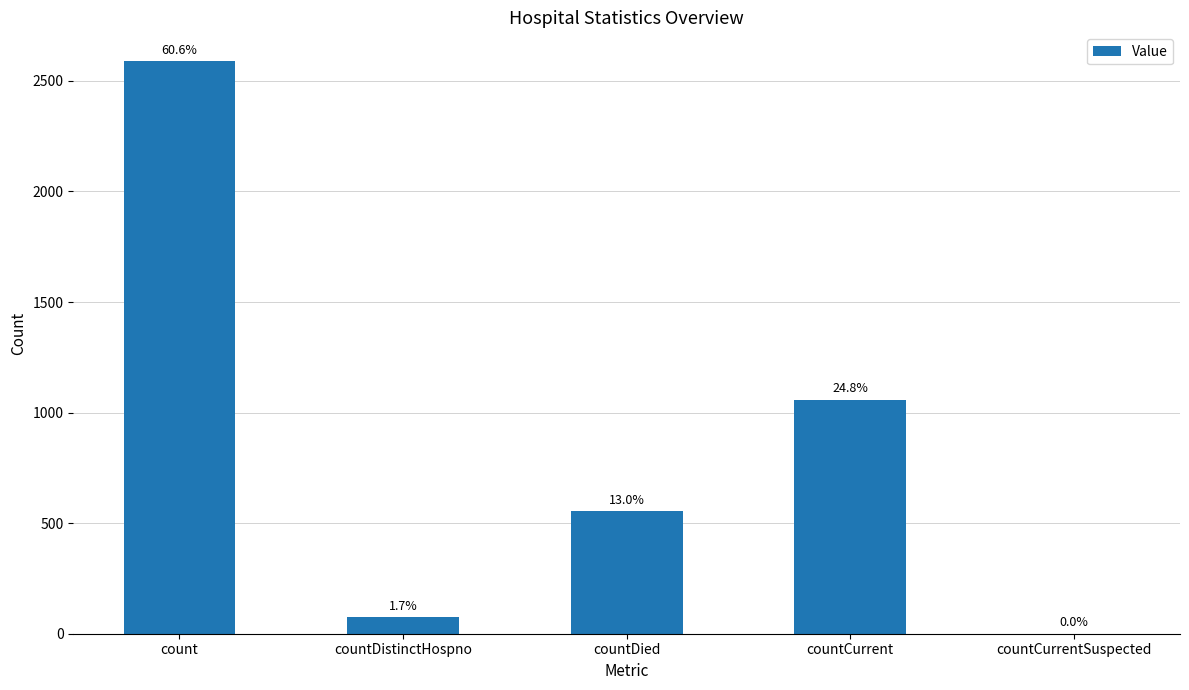

What is the label of the 4th bar from the left?

countCurrent